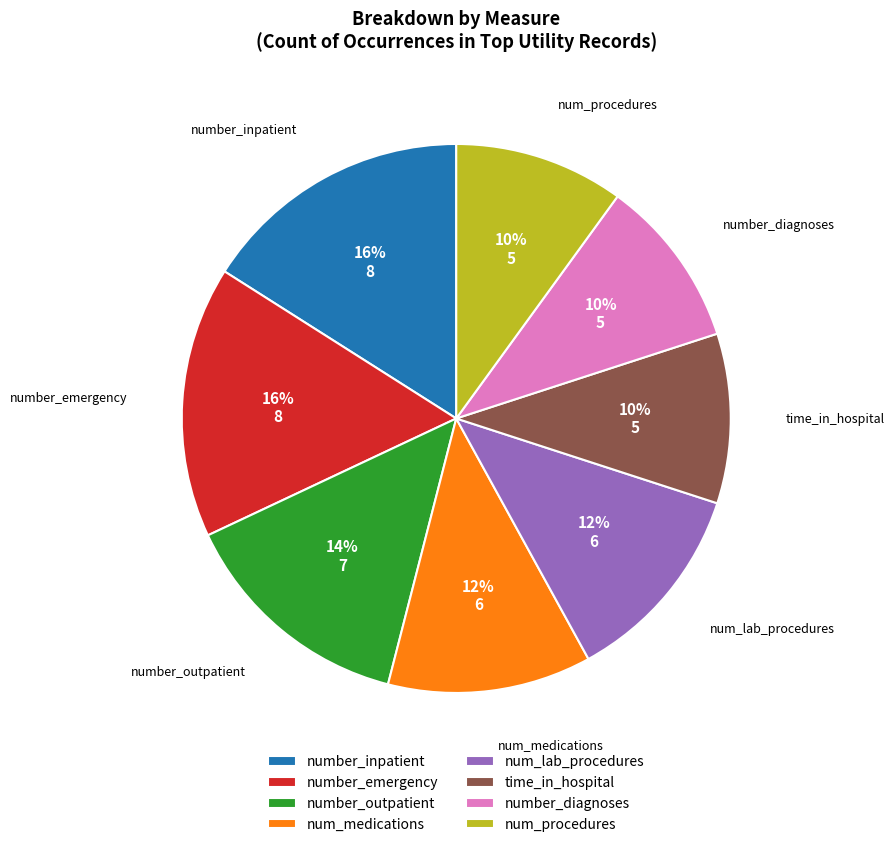

To the nearest percent, what is the difference between the number_outpatient and num_lab_procedures slice percentages?

2%